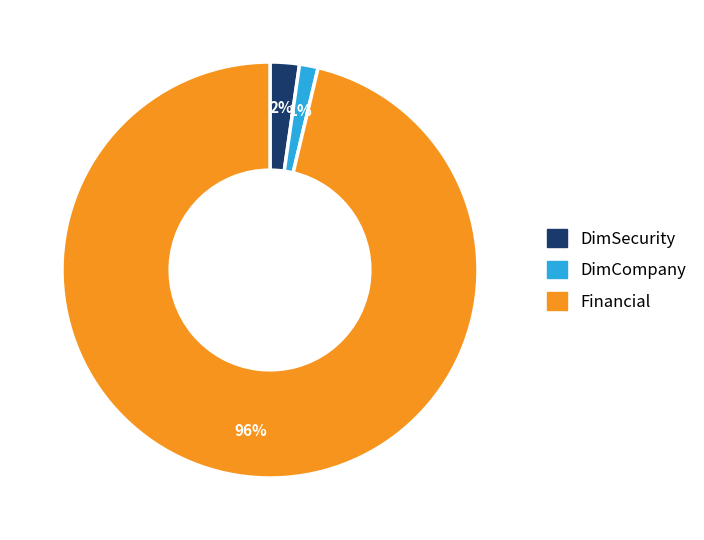

Which category has the biggest portion of the pie?

Financial